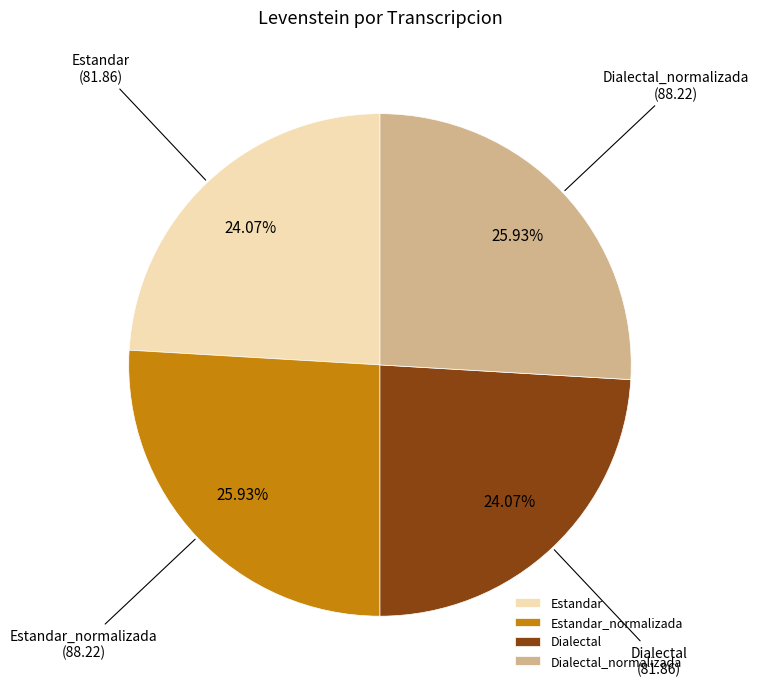

To the nearest percent, what percentage of the pie is Dialectal?

24%